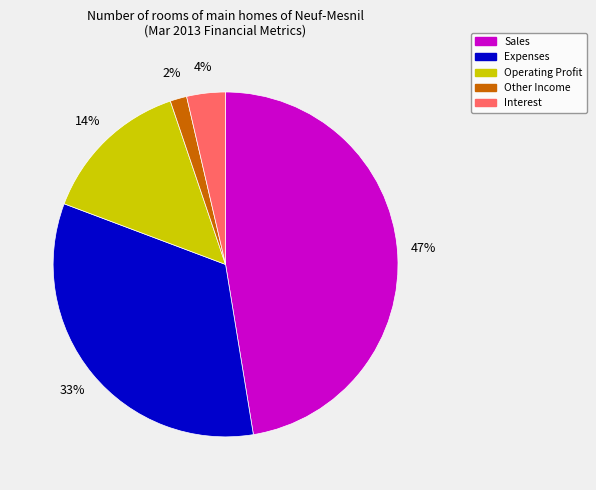

Combined, do Expenses and Operating Profit account for over 50%?

No